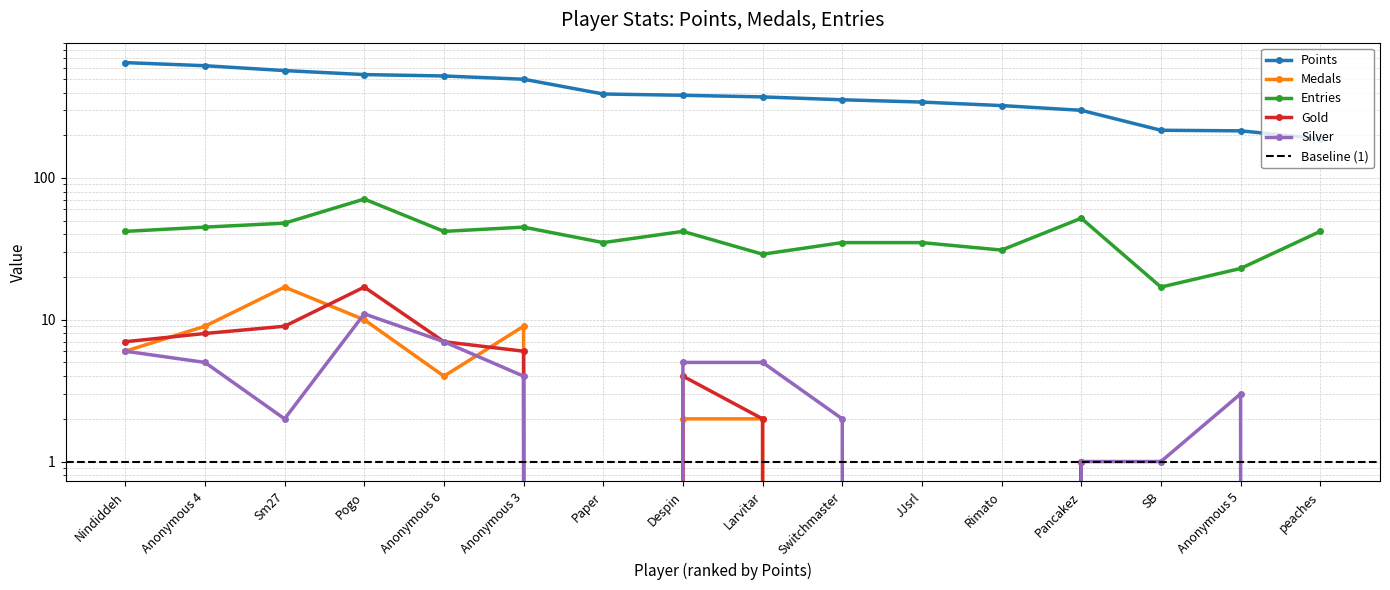

At which label does Medals reach its peak?

Sm27